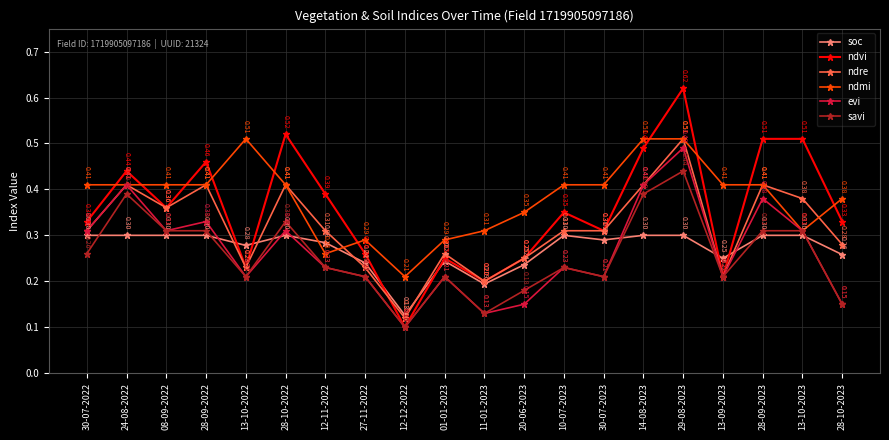

True or false: ndre has a value of 0.2 at 20-06-2023.

True